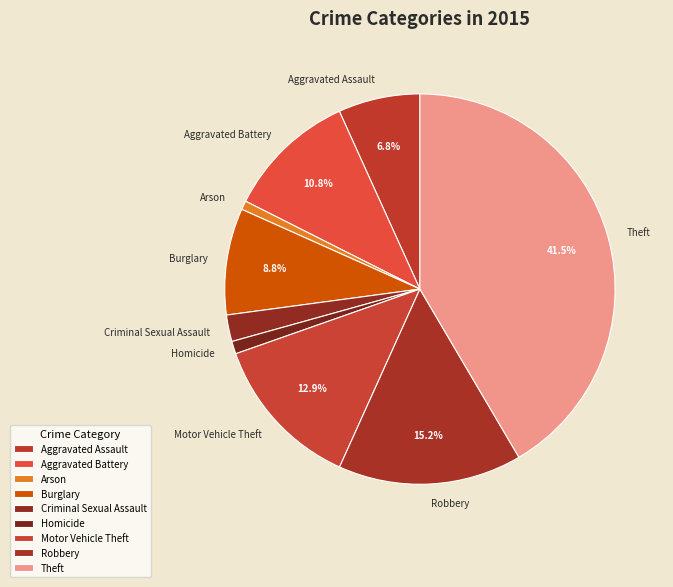

Combined, do Criminal Sexual Assault and Burglary account for over 50%?

No